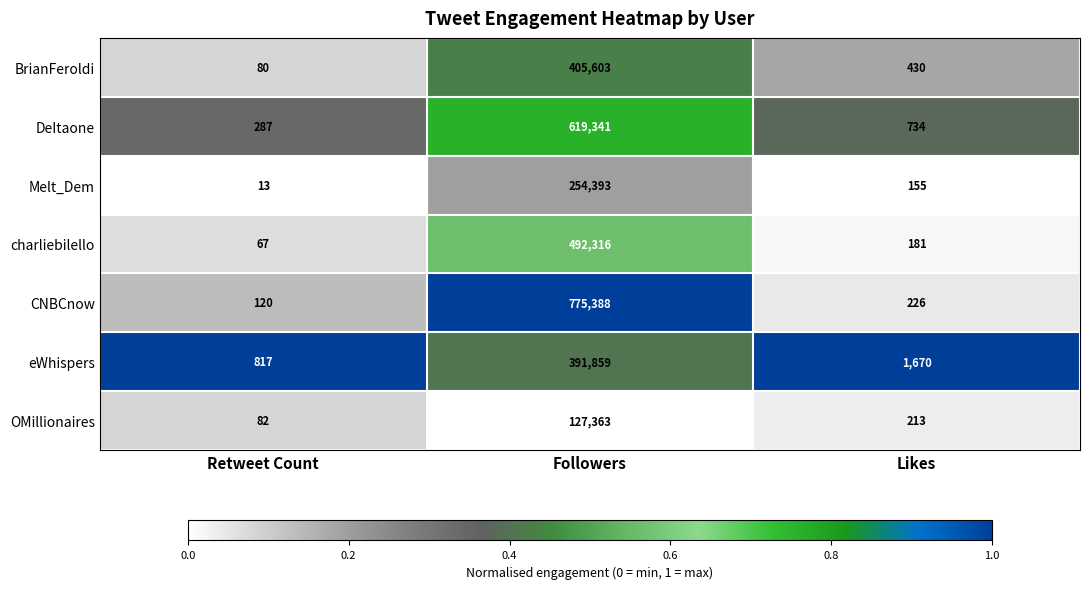

What is the difference between the highest and lowest values at Followers?

648025